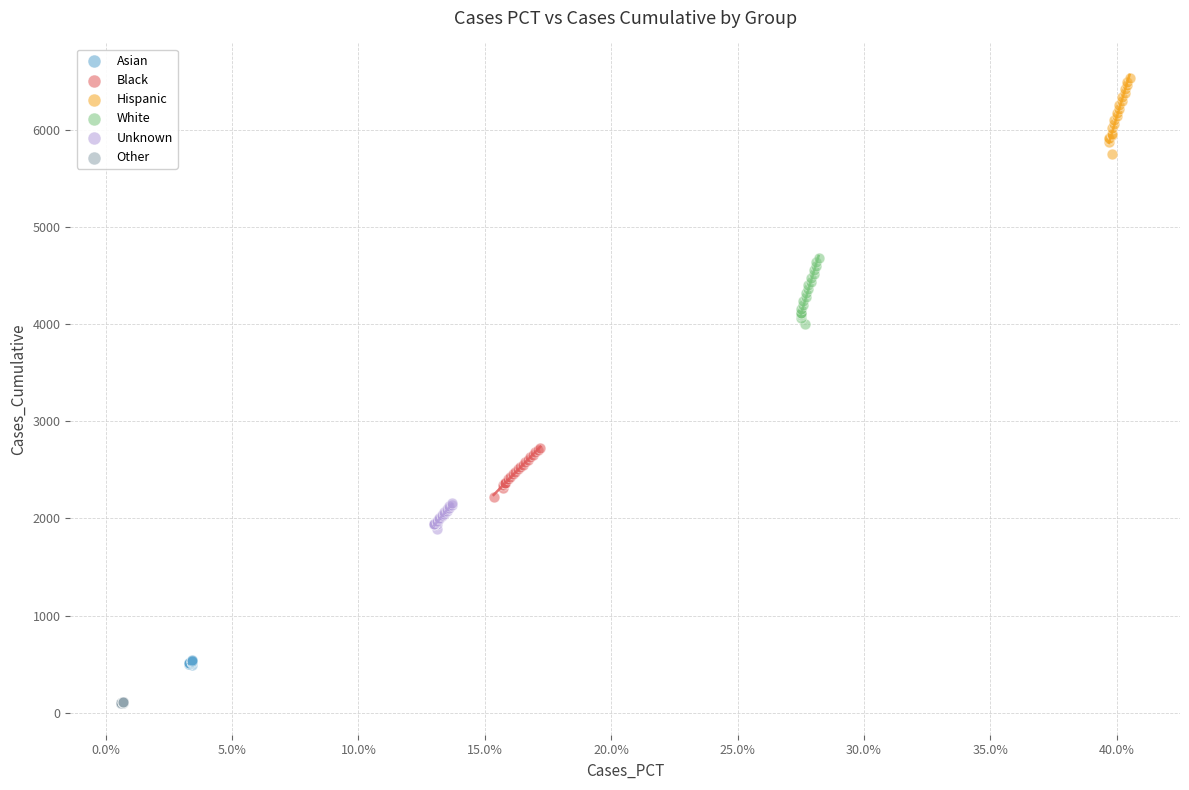

Which series contains the highest Y value?

Hispanic